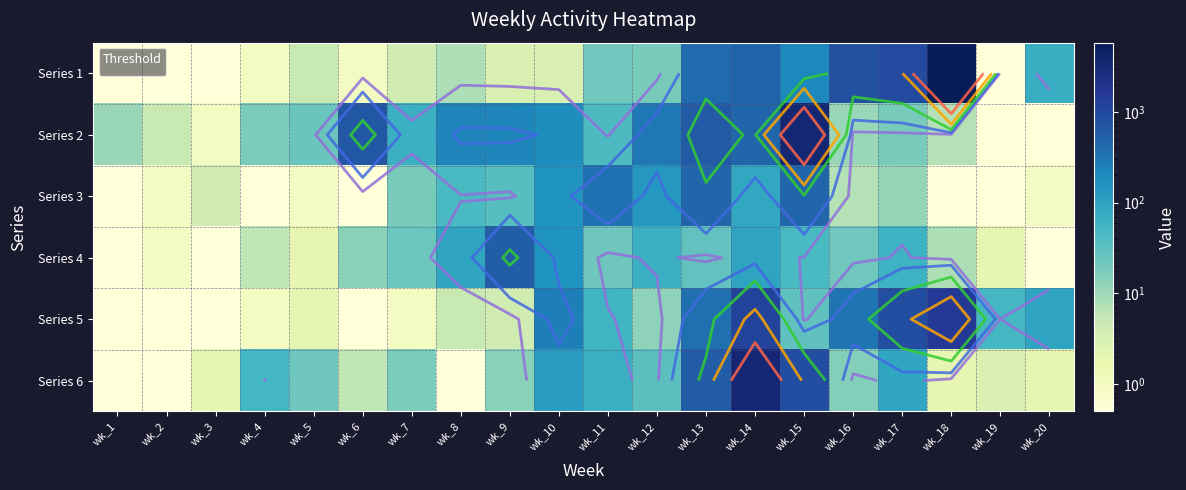

Which series has the largest total across all categories?

Series 1